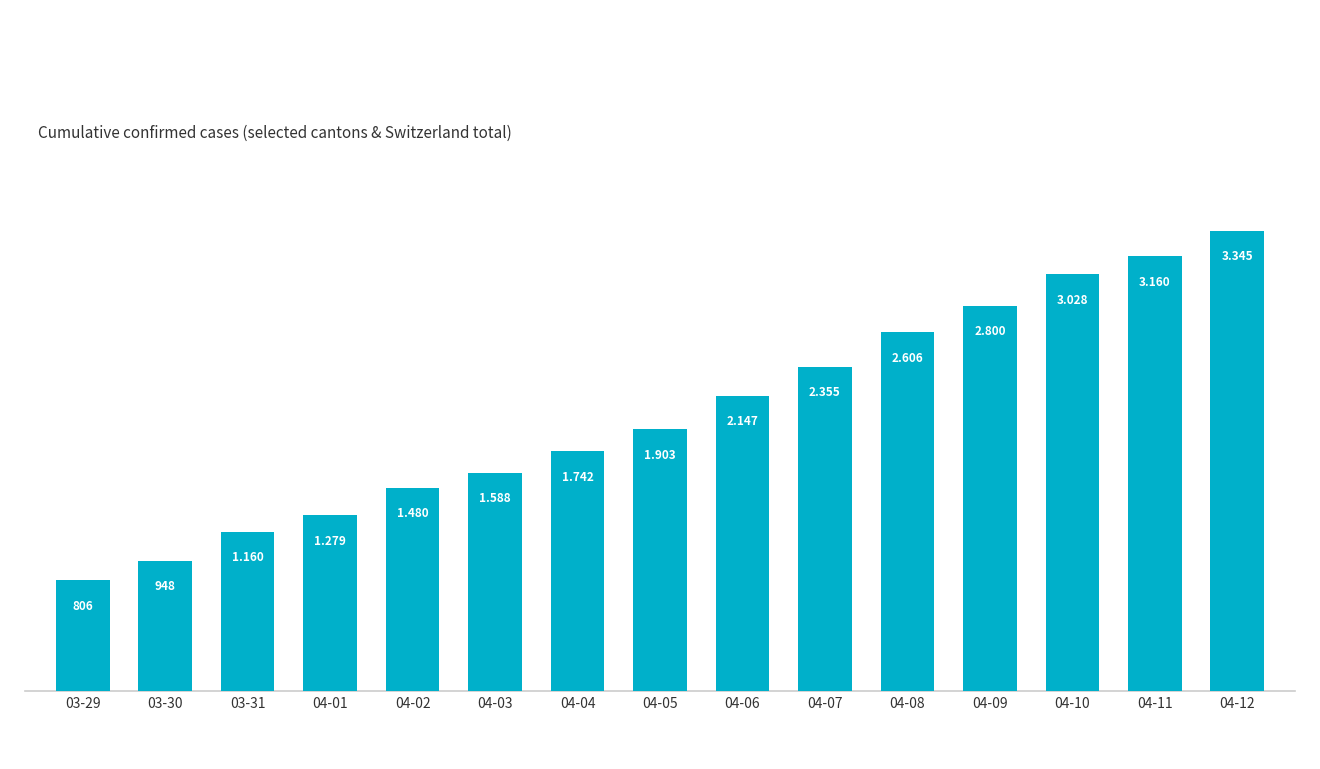

How many bars are there in total?

15